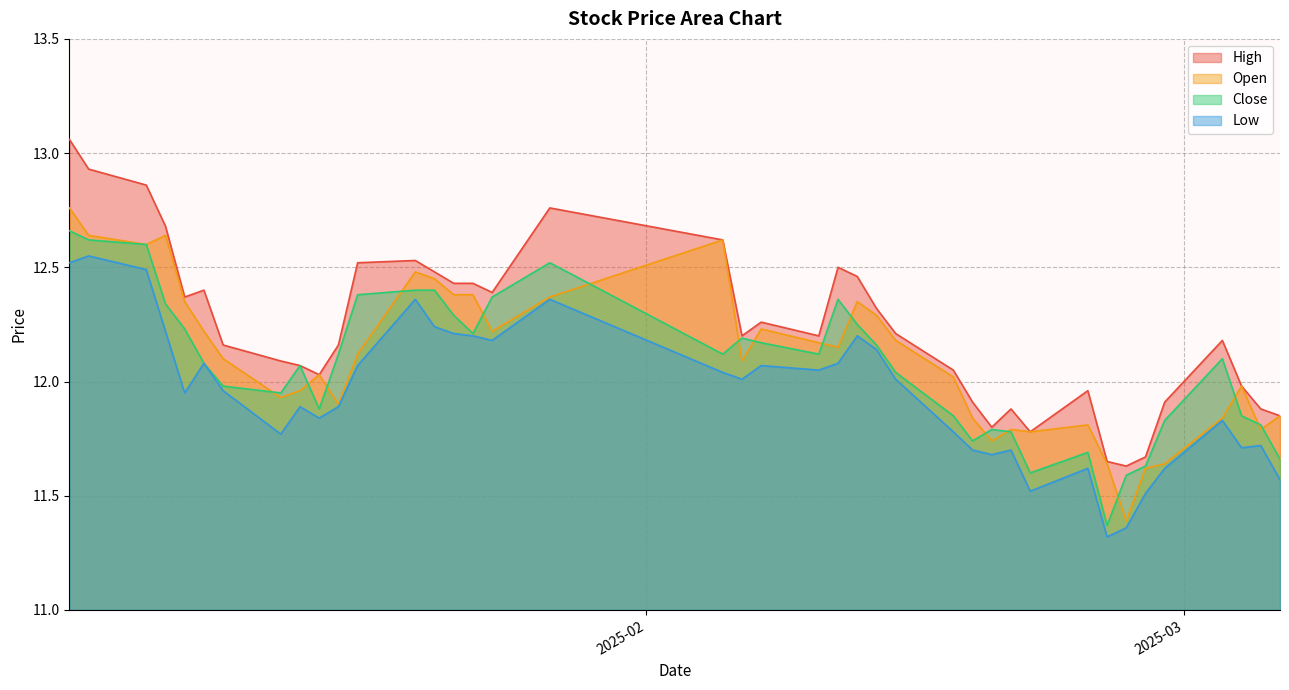

Which series has the largest total across all categories?

High